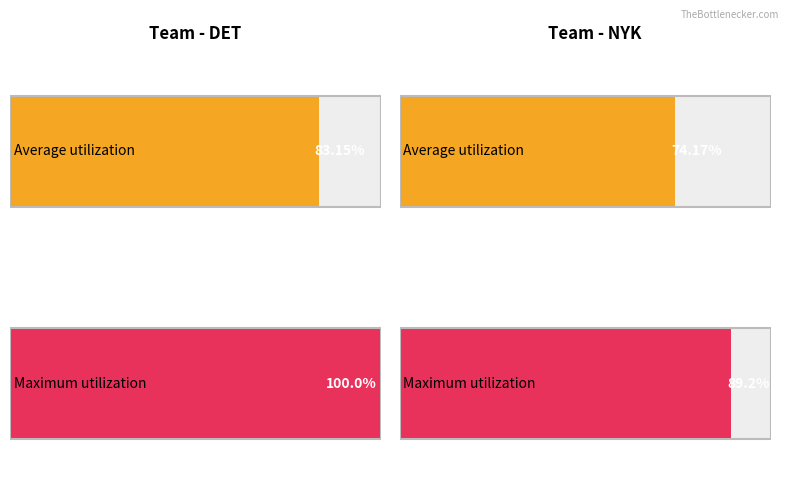

Rank the series at DET from lowest to highest value.

Average utilization, Maximum utilization